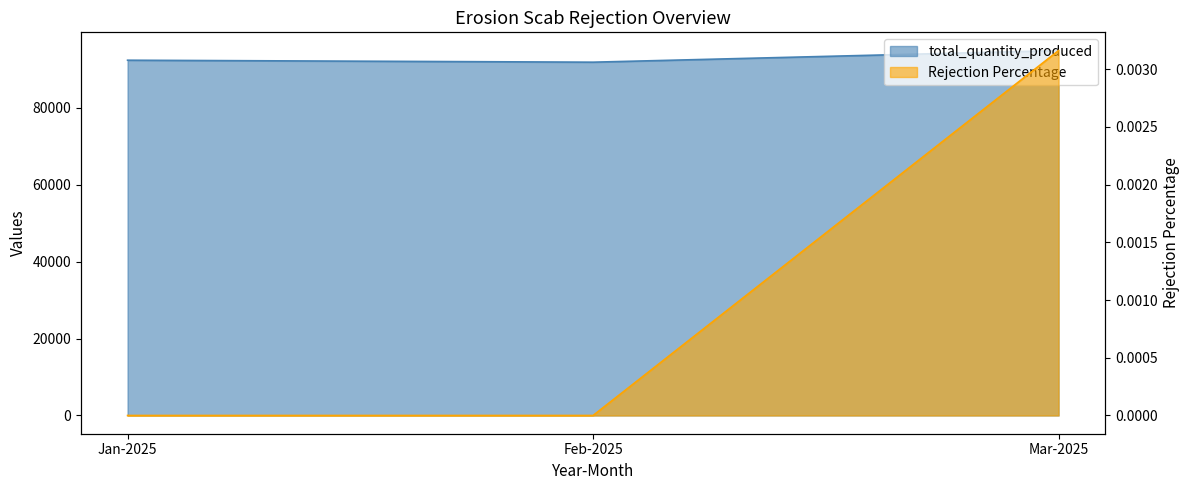

How many lines are shown in the chart?

2